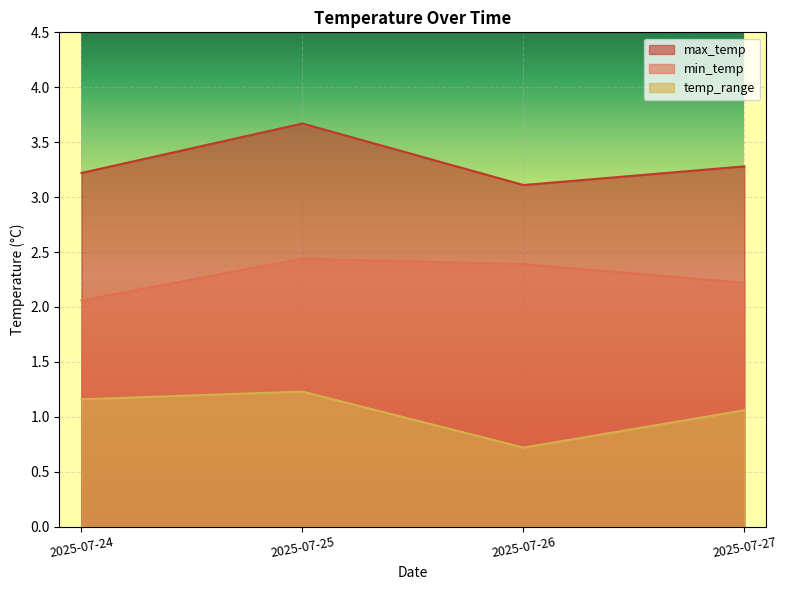

Reading right to left, what are all the values shown in this chart?

max_temp: 3.3	3.1	3.7	3.2
min_temp: 2.2	2.4	2.4	2.1
temp_range: 1.1	0.7	1.2	1.2